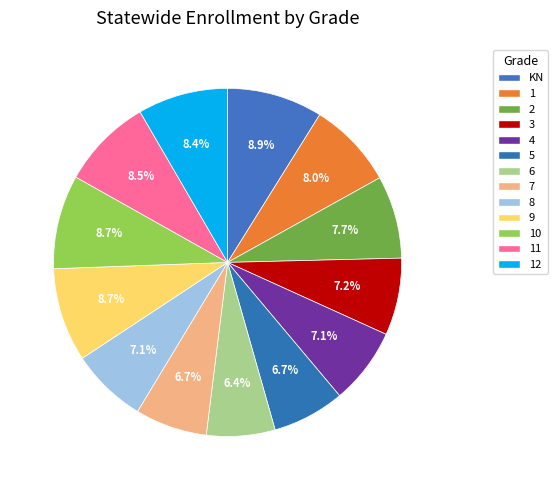

How many segments does this pie chart have?

13